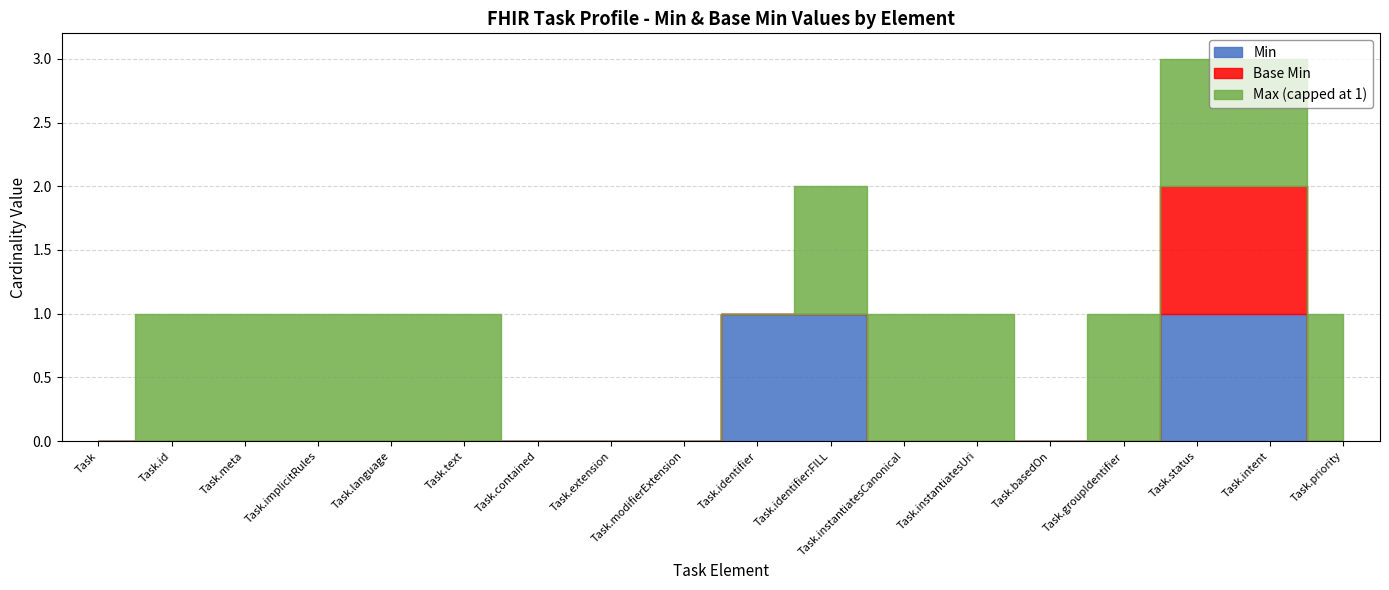

True or false: Min=0 Elements has more than 0 interior local peaks.

False